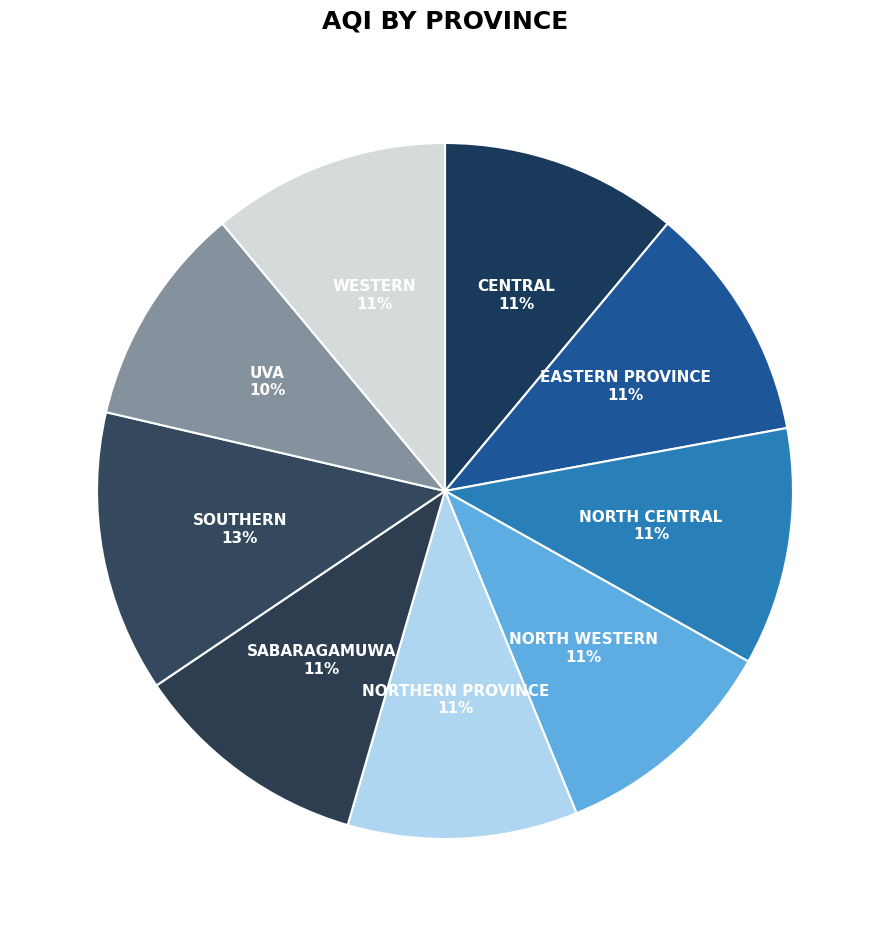

How many segments does this pie chart have?

9